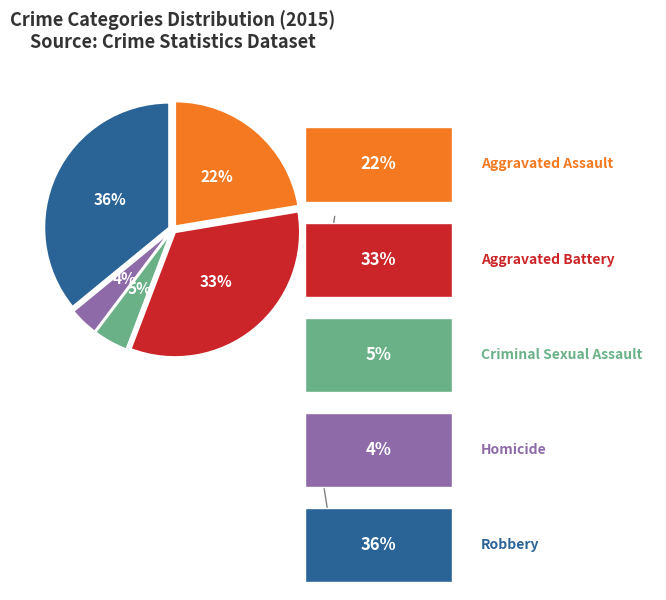

To the nearest percent, what is the average slice percentage?

20%